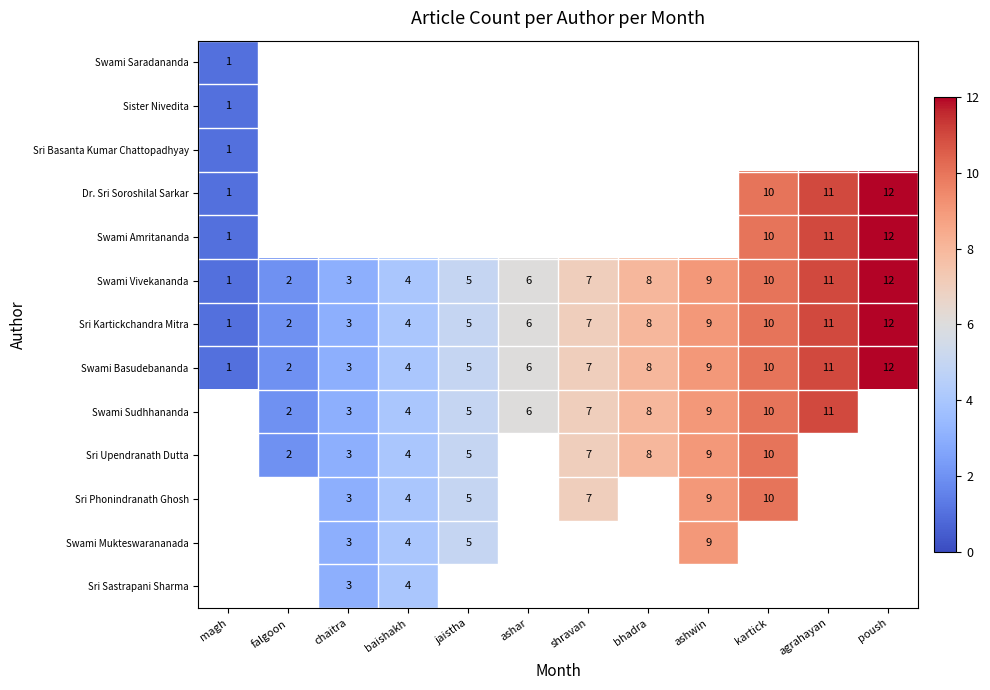

True or false: Swami Basudebananda has a value of 2 at bhadra.

False